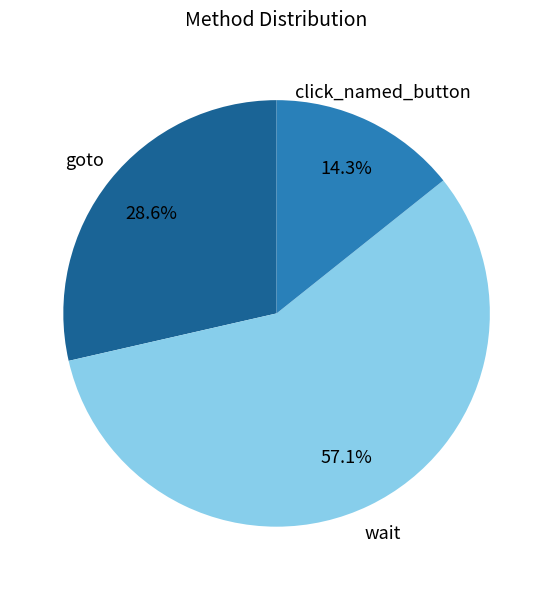

What percentage is NOT represented by wait?

42.9%